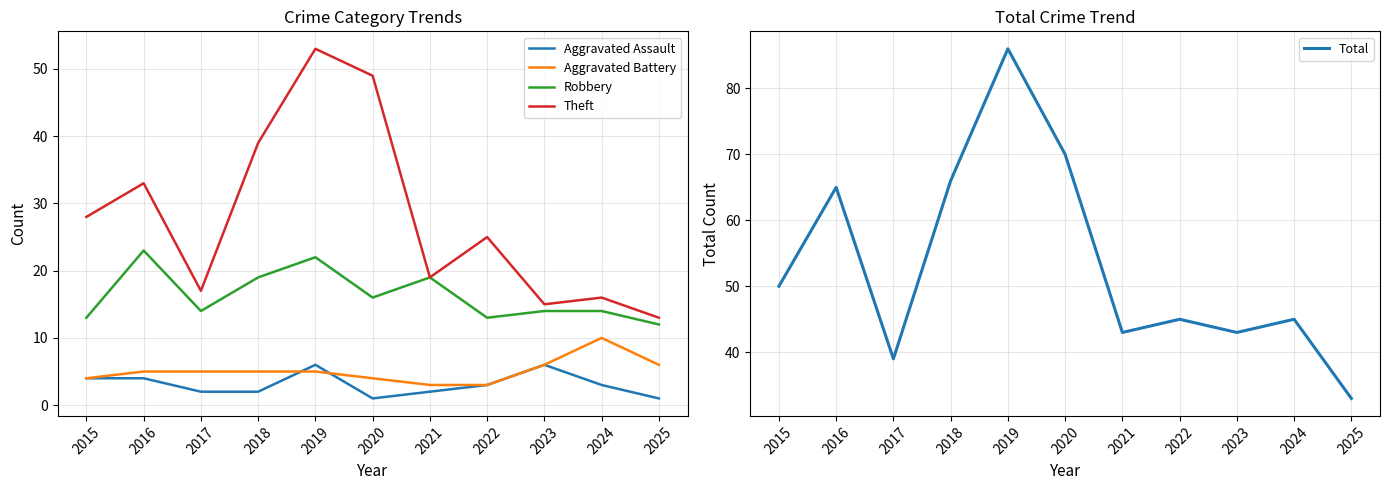

In Theft, how many points are higher than both neighbors (excluding endpoints)?

4